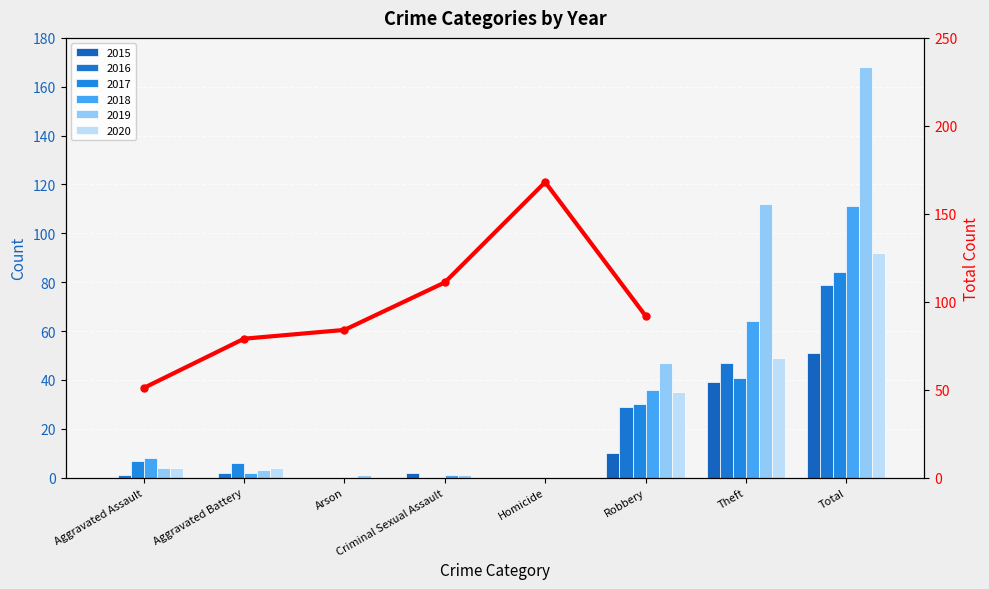

Reading left to right, list all the values displayed in this chart.

Aggravated Assault=51	Aggravated Battery=79	Arson=84	Criminal Sexual Assault=111	Homicide=168	Robbery=92